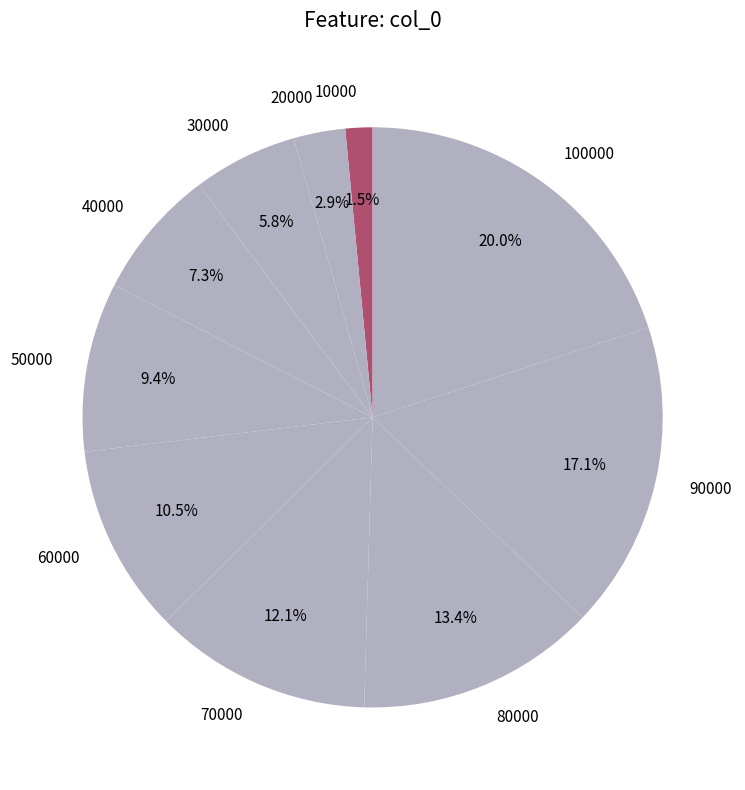

Does 40000 represent more than half of the total?

No